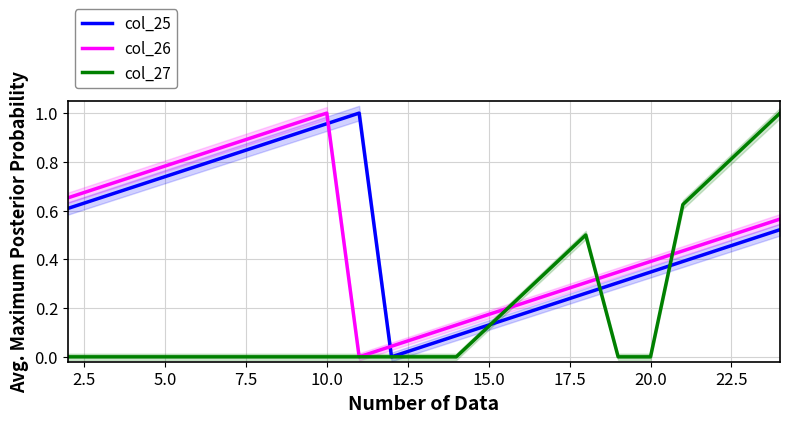

After their last crossing, which series has the higher values: col_26 or col_25?

col_26